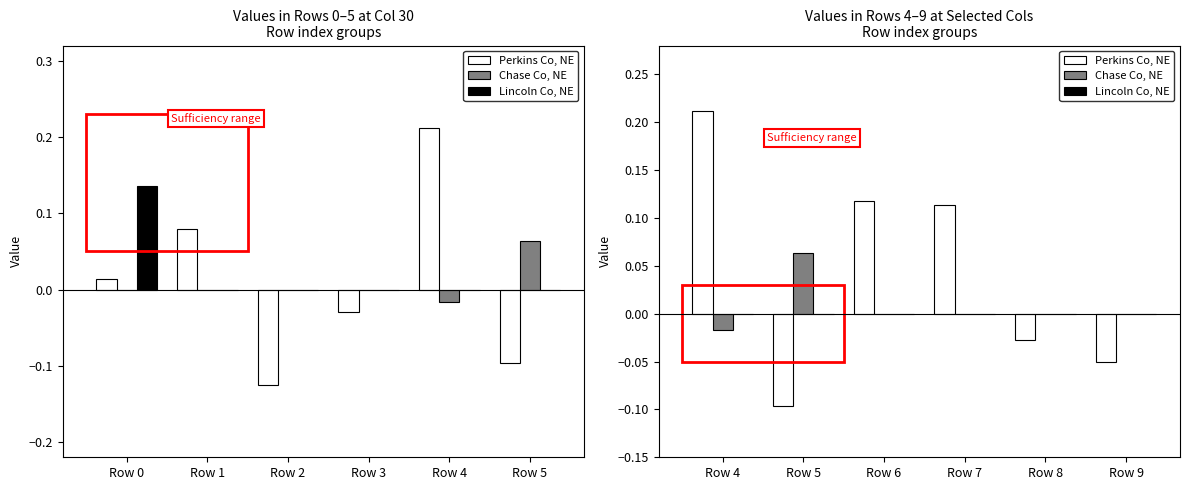

How many bars are there in total?

18